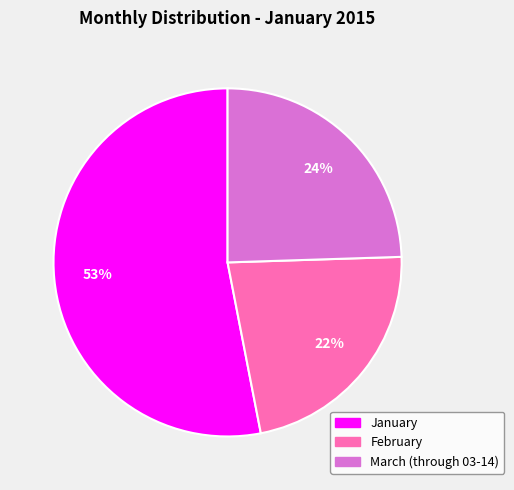

Is it true that March (through 03-14) is 24% of the pie?

True